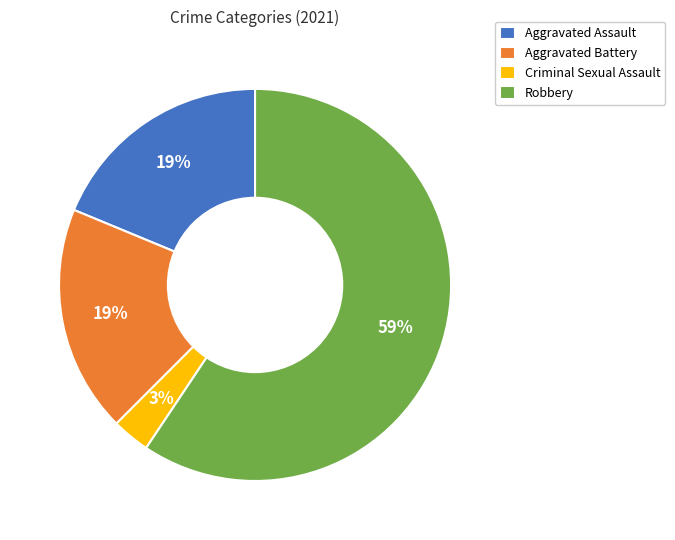

Combined, do Robbery and Criminal Sexual Assault account for over 50%?

Yes